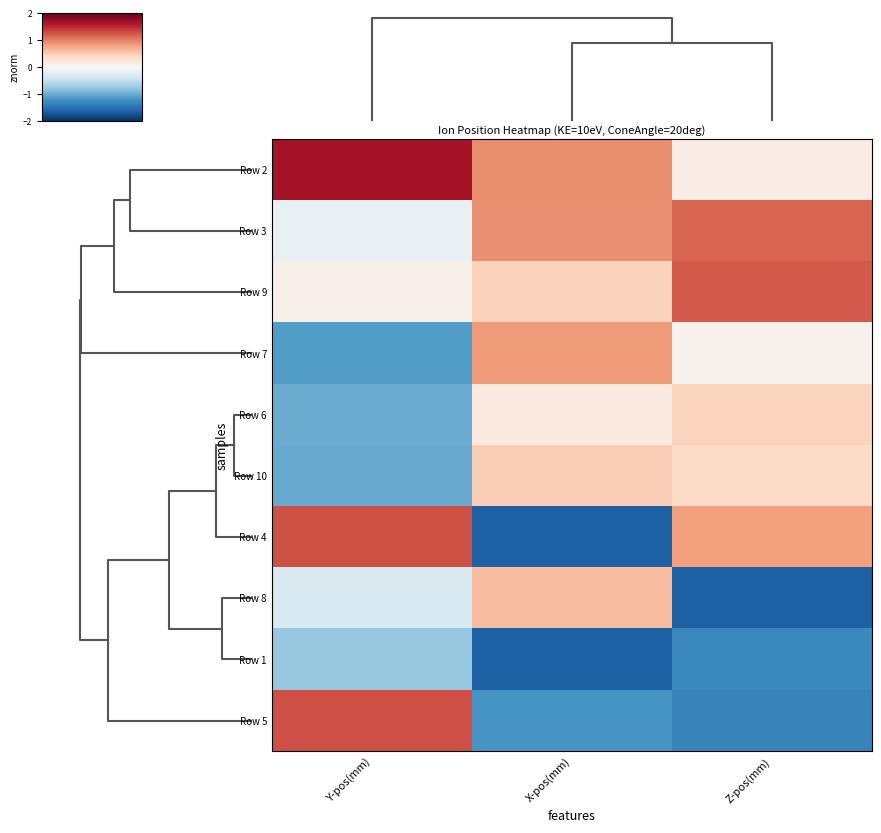

Reading left to right, what are all the values shown in this chart?

Row 2: Y-pos(mm)=1.7	X-pos(mm)=0.9	Z-pos(mm)=0.2
Row 3: Y-pos(mm)=-0.1	X-pos(mm)=0.9	Z-pos(mm)=1.2
Row 9: Y-pos(mm)=0.1	X-pos(mm)=0.5	Z-pos(mm)=1.2
Row 7: Y-pos(mm)=-1.1	X-pos(mm)=0.8	Z-pos(mm)=0.1
Row 6: Y-pos(mm)=-1.0	X-pos(mm)=0.2	Z-pos(mm)=0.4
Row 10: Y-pos(mm)=-1.0	X-pos(mm)=0.5	Z-pos(mm)=0.4
Row 4: Y-pos(mm)=1.3	X-pos(mm)=-1.6	Z-pos(mm)=0.8
Row 8: Y-pos(mm)=-0.3	X-pos(mm)=0.6	Z-pos(mm)=-1.6
Row 1: Y-pos(mm)=-0.8	X-pos(mm)=-1.6	Z-pos(mm)=-1.3
Row 5: Y-pos(mm)=1.3	X-pos(mm)=-1.2	Z-pos(mm)=-1.3